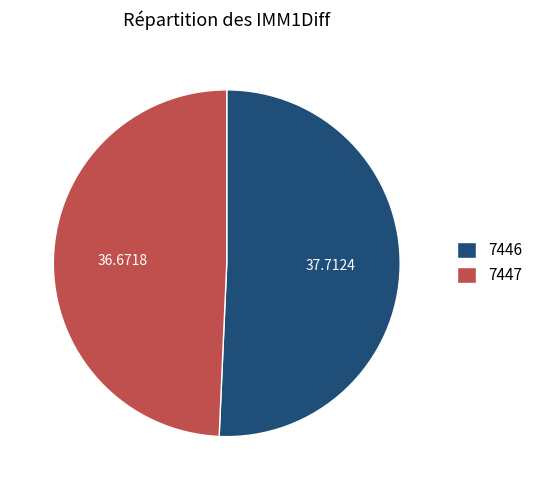

Combined, do 7447 and 7446 account for over 50%?

Yes